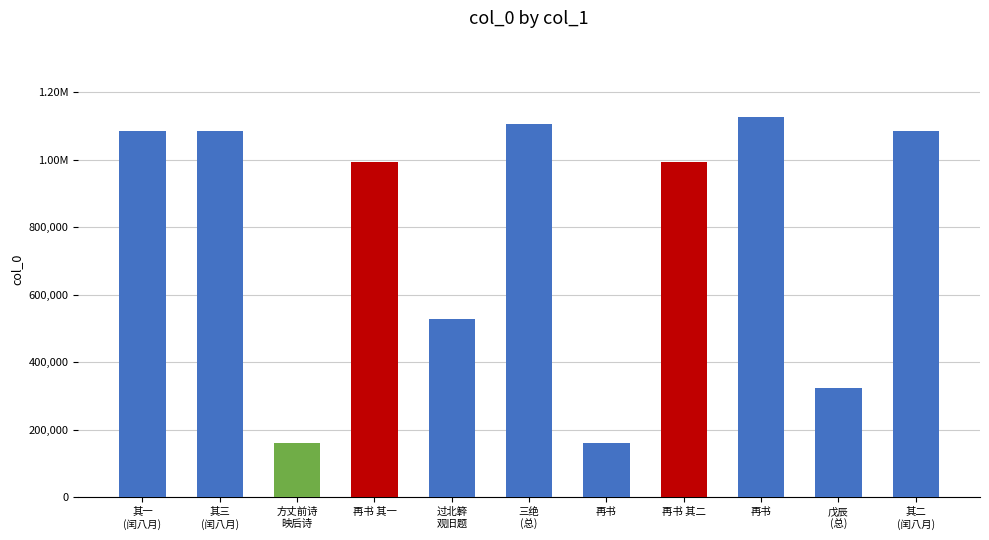

Between 戊辰闰八月归临安观旧题脩竹黄杨丁香慨然有感复书三绝于后 and 观旧题再书 其一, which is larger?

戊辰闰八月归临安观旧题脩竹黄杨丁香慨然有感复书三绝于后